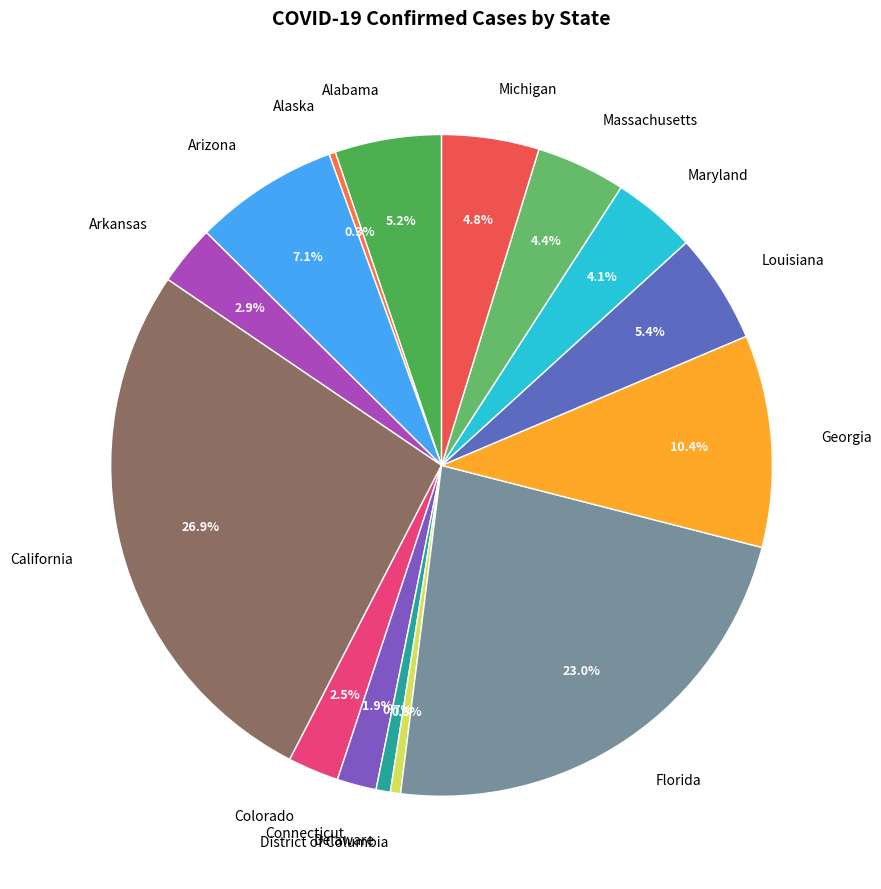

What is the ratio of the value at Georgia to the value at Colorado?

4.2